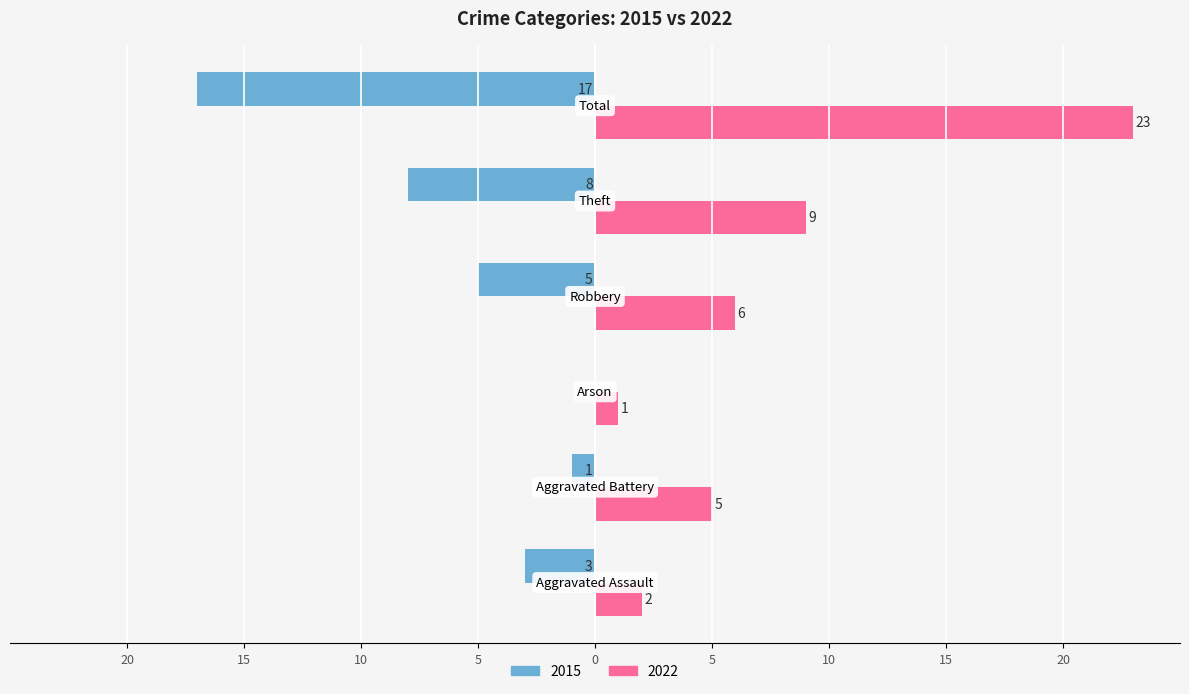

What are all the series names shown in the legend?

2015, 2022